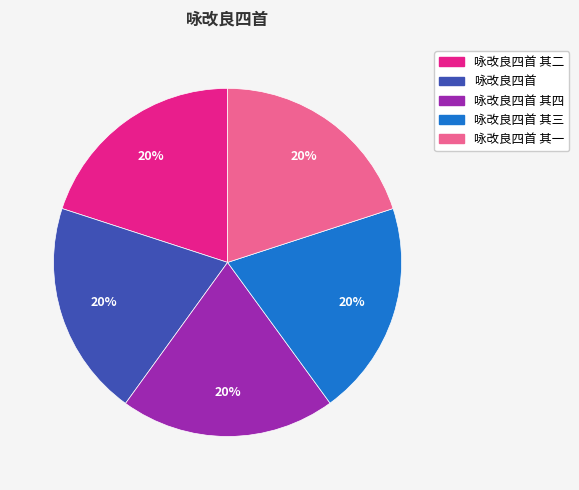

Is the sum of 咏改良四首 其四 and 咏改良四首 其一 greater than half?

No